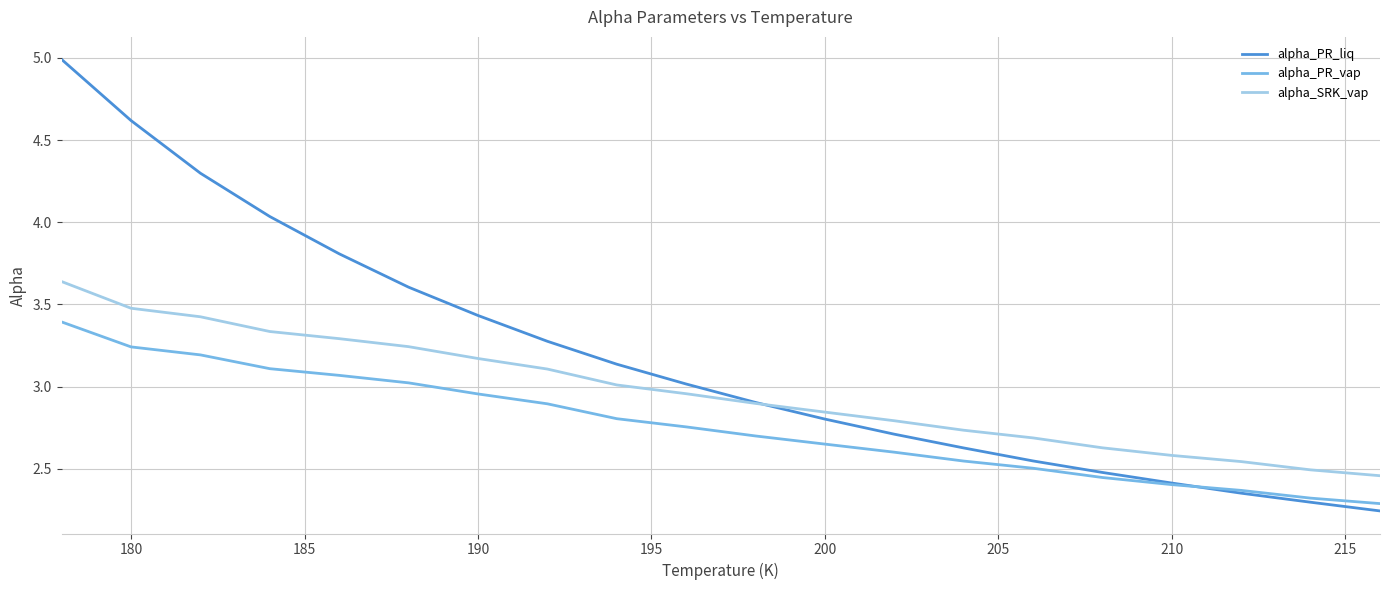

Which series has the largest total across all categories?

alpha_PR_liq